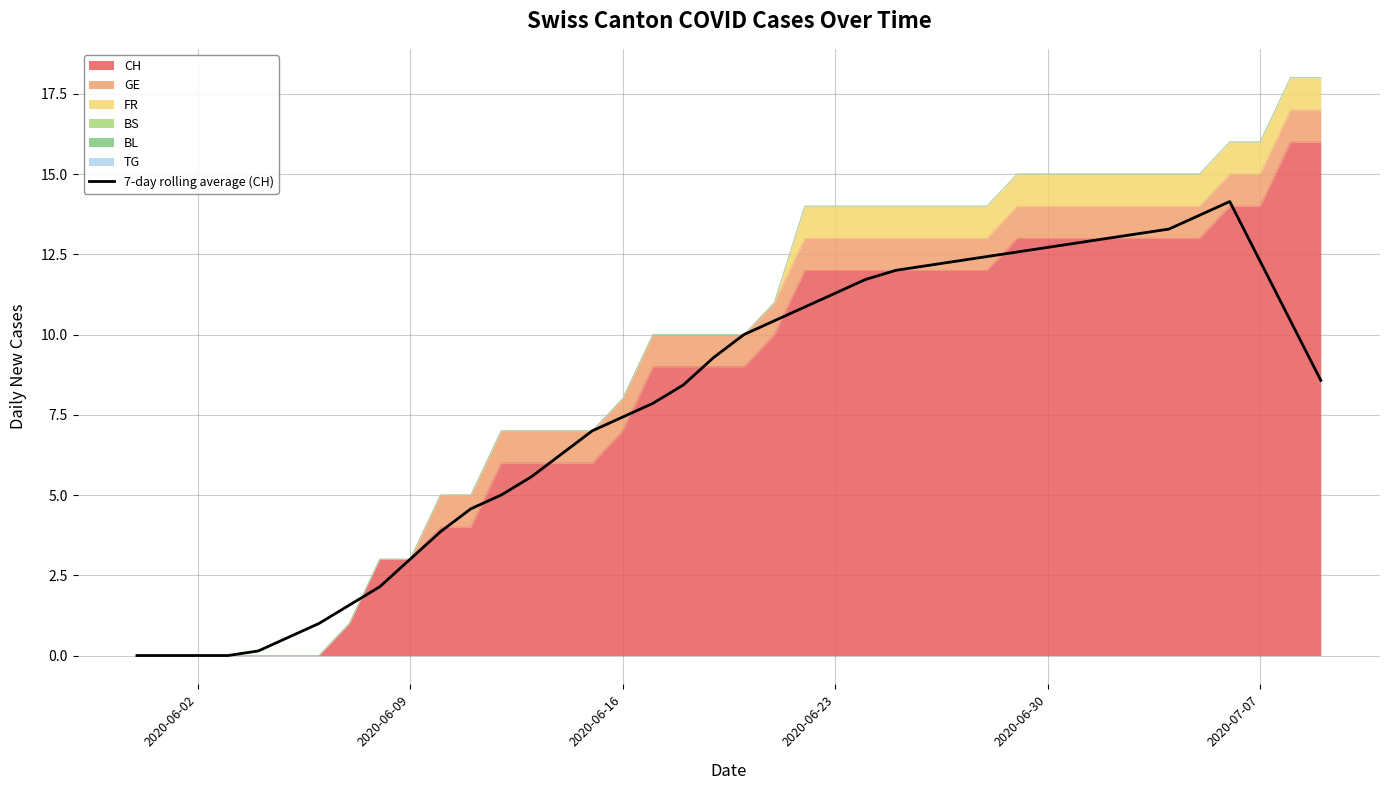

What is the difference between the maximum and minimum values?

14.1